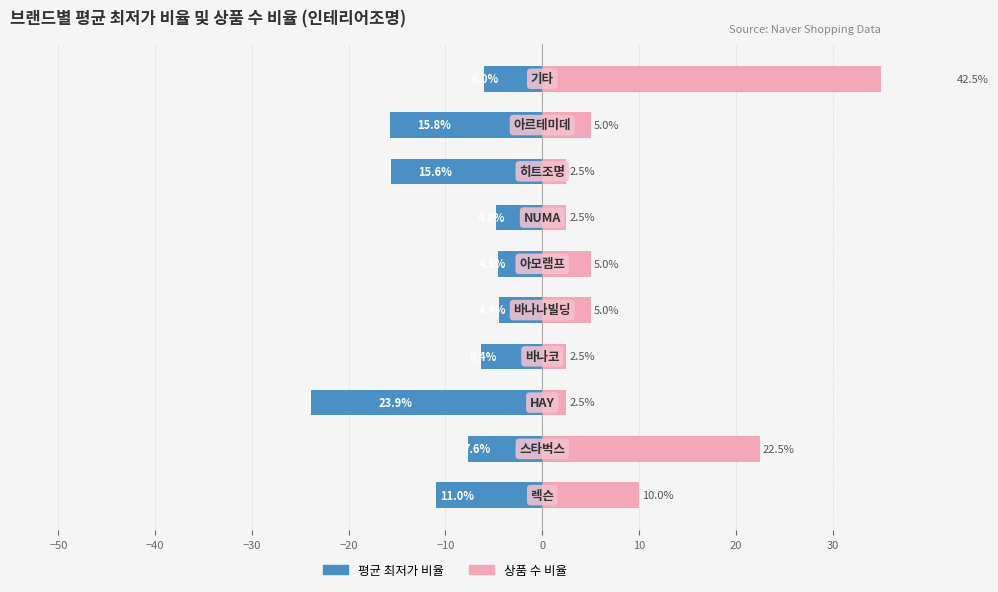

True or false: 상품 수 비율 has a value of 14.8 at 30.

False